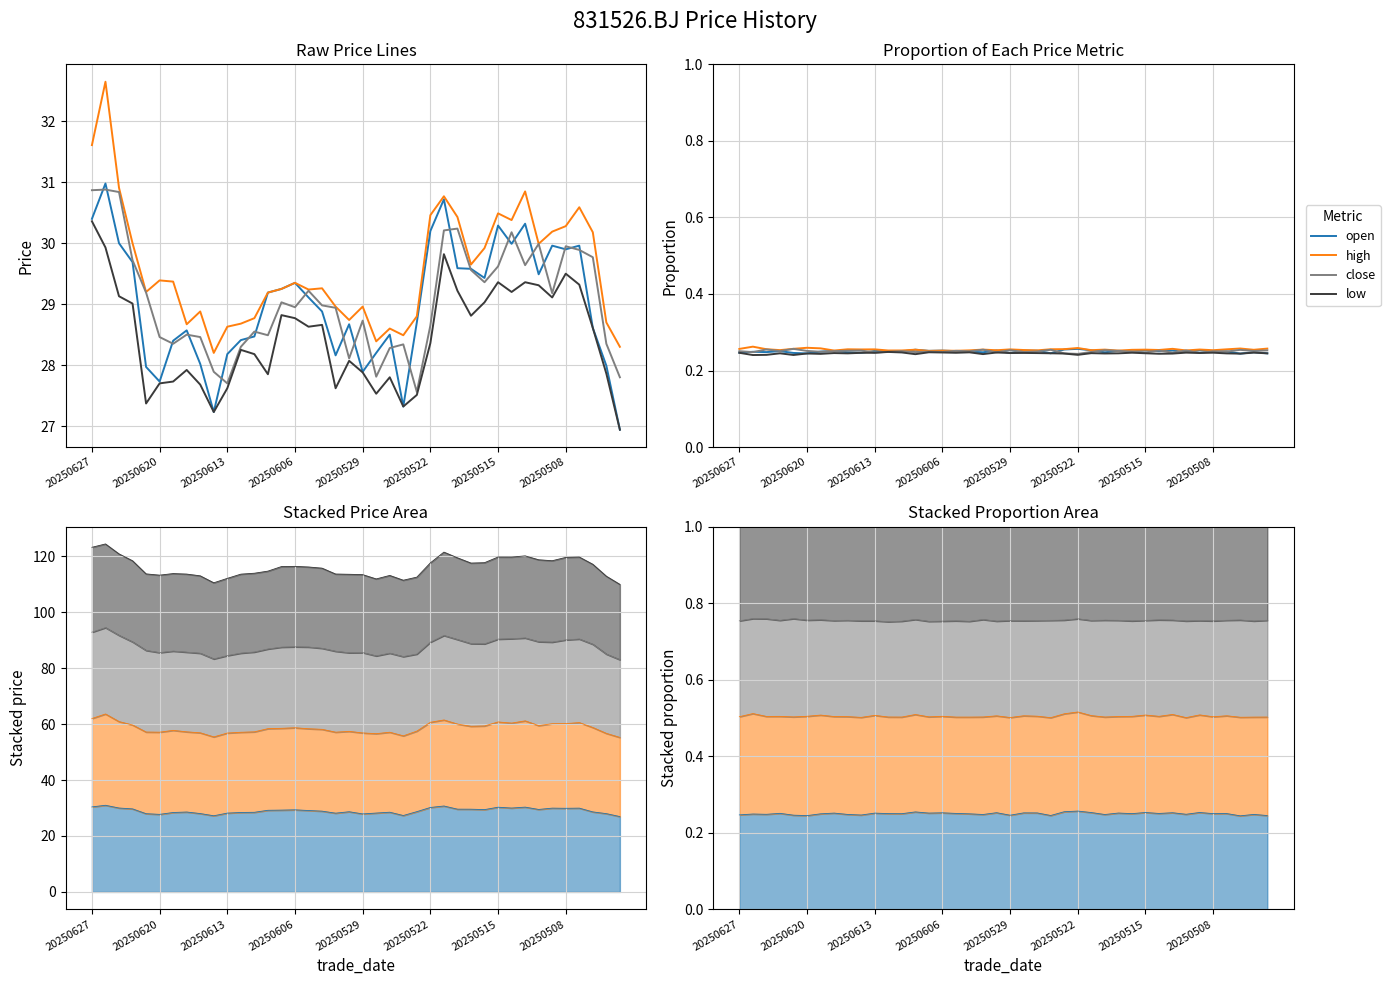

What is the average value of the open series?

0.2